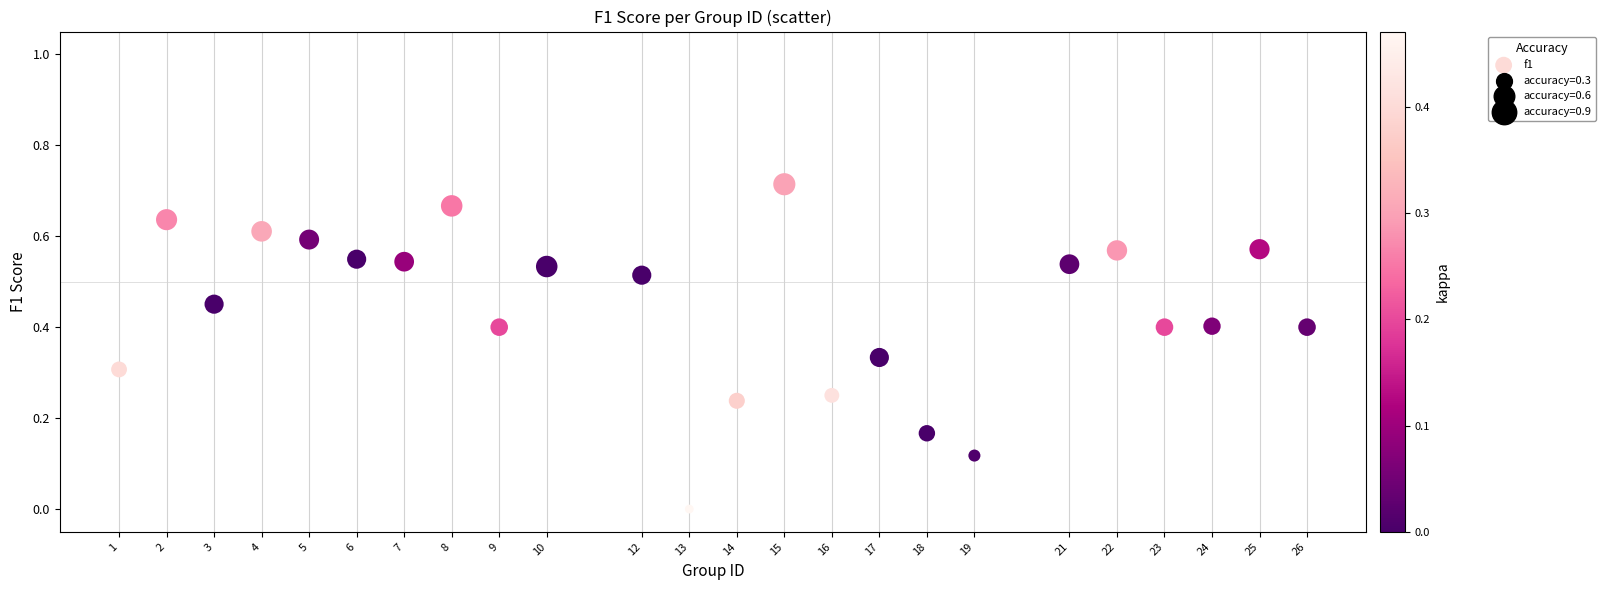

What is the range of X values (max minus min)?

25.0